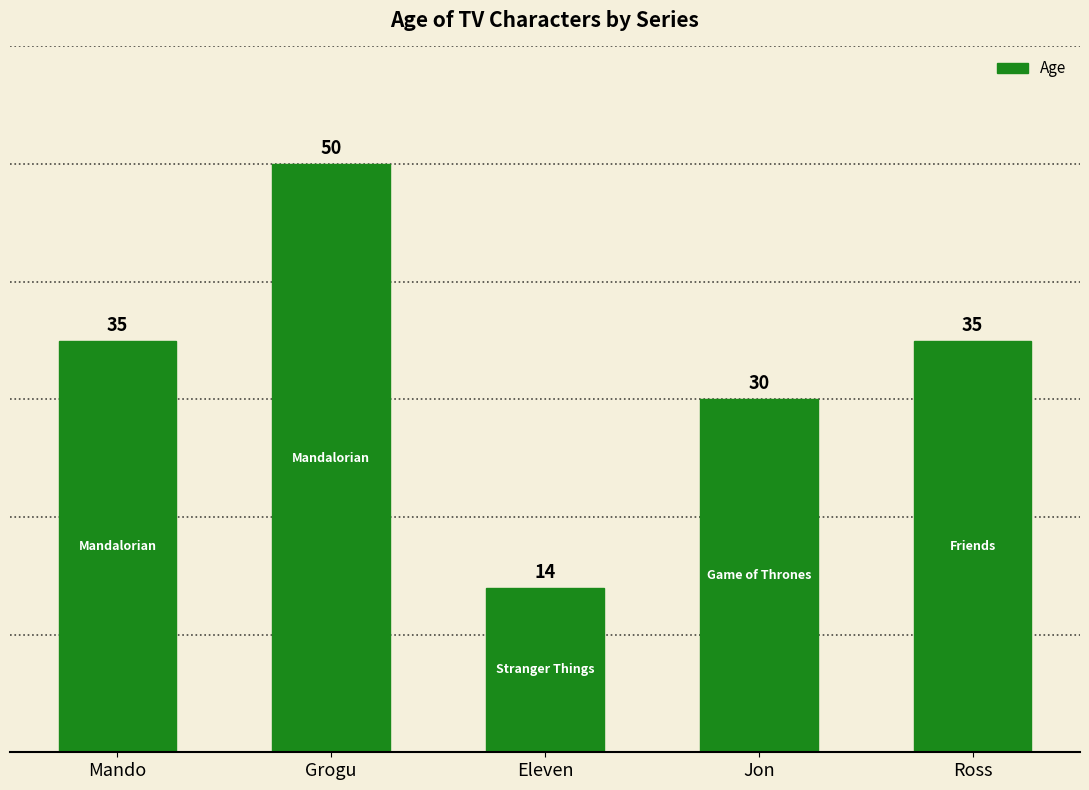

The chart shows a value of 7 at Jon. True or false?

False